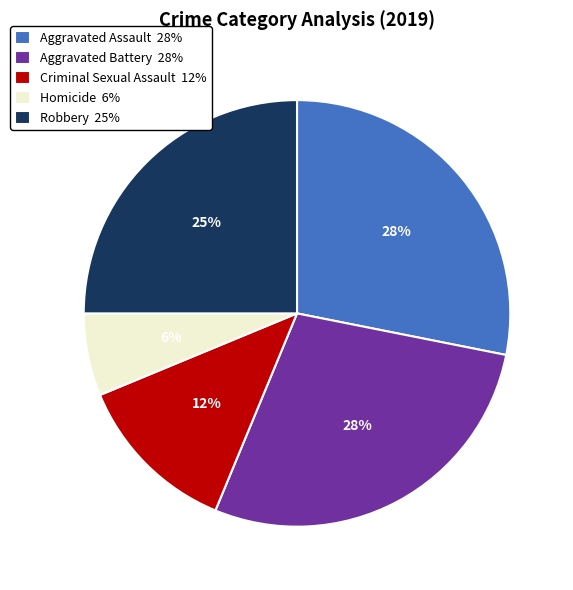

Do Robbery and Criminal Sexual Assault together represent more than half of the pie?

No